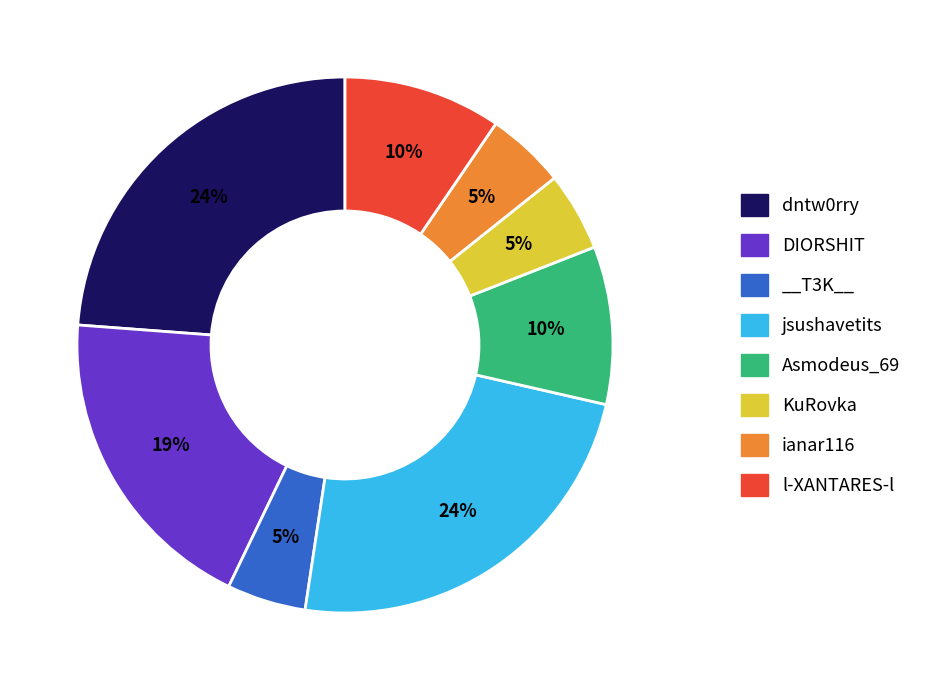

Approximately how many times larger is the value at KuRovka compared to l-XANTARES-l?

0.5